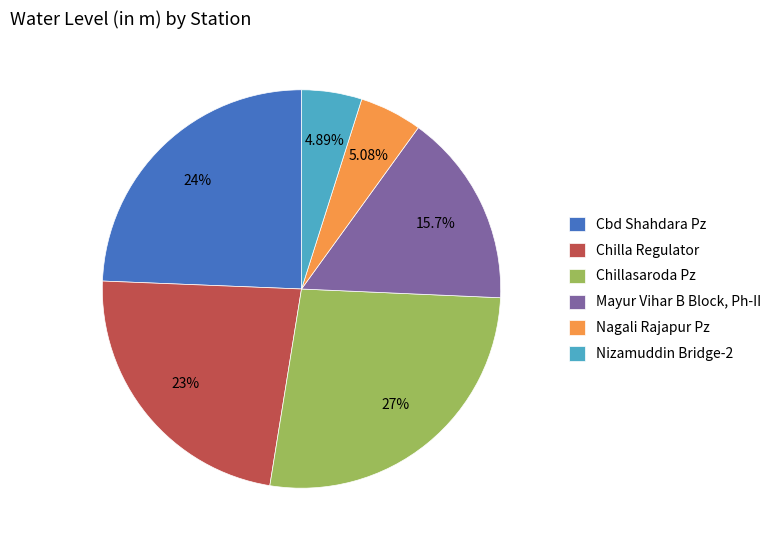

What is the ratio of the value at Nagali Rajapur Pz to the value at Mayur Vihar B Block, Ph-II?

0.3